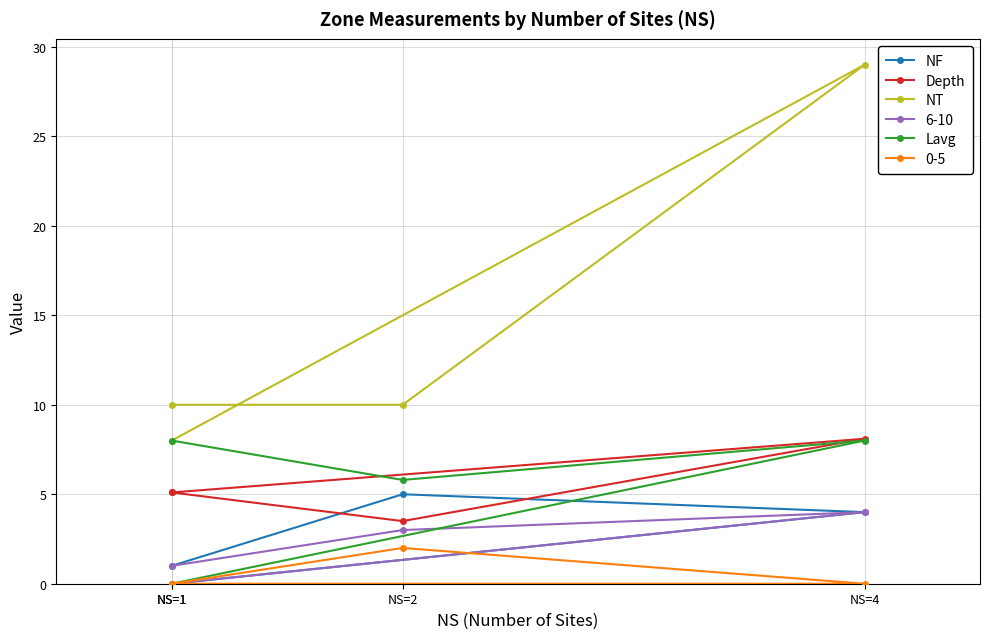

Where is Depth nearest to the value 5?

NS=1